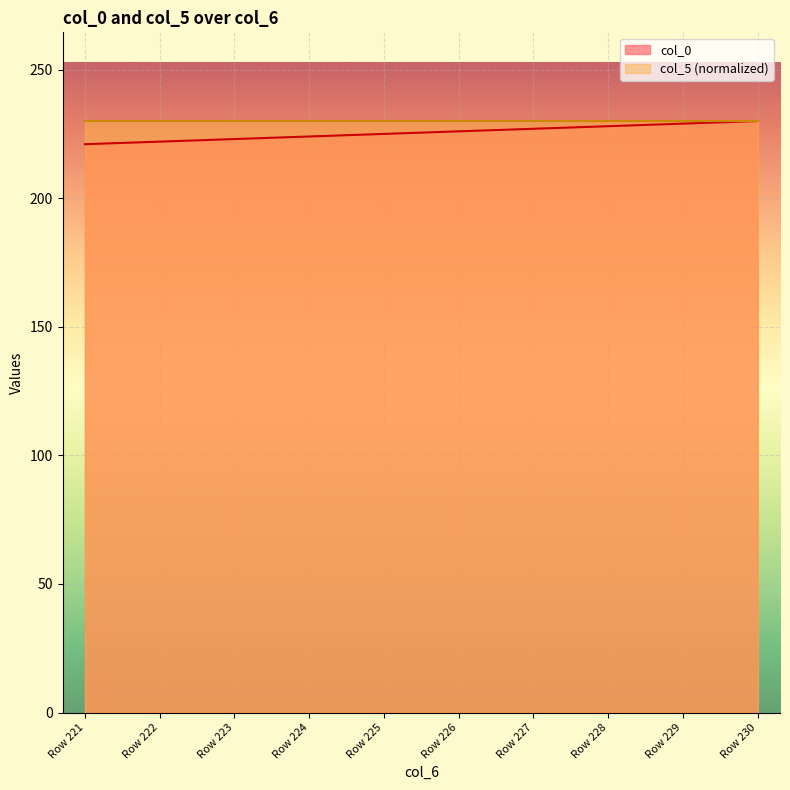

What is the lowest value of the col_5 (normalized) series?

230